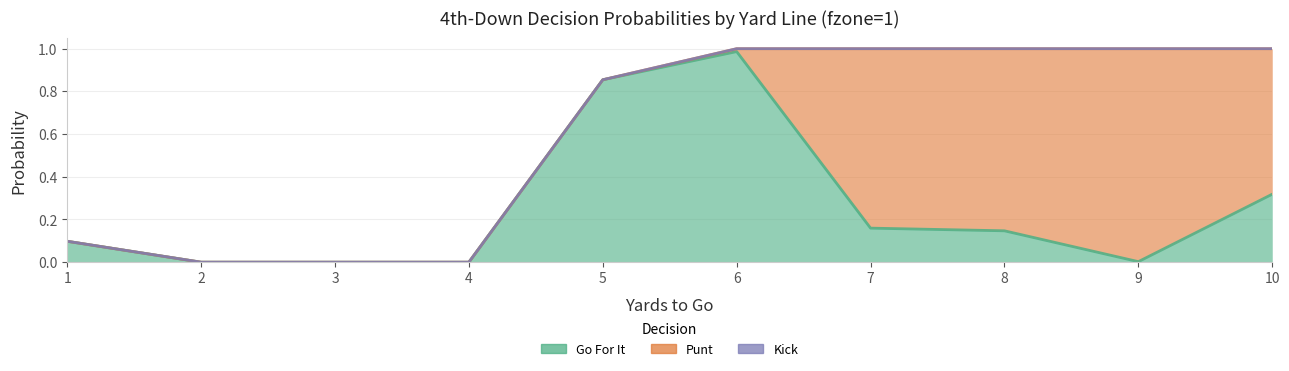

Reading left to right, list all the values displayed in this chart.

gofor: 0.1	0.0	0.0	0.0	0.9	1.0	0.2	0.1	0.0	0.3
punt: 0.0	0.0	0.0	0.0	0.0	0.0	0.8	0.9	1.0	0.7
kick: 0.0	0.0	0.0	0.0	0.0	0.0	0.0	0.0	0.0	0.0